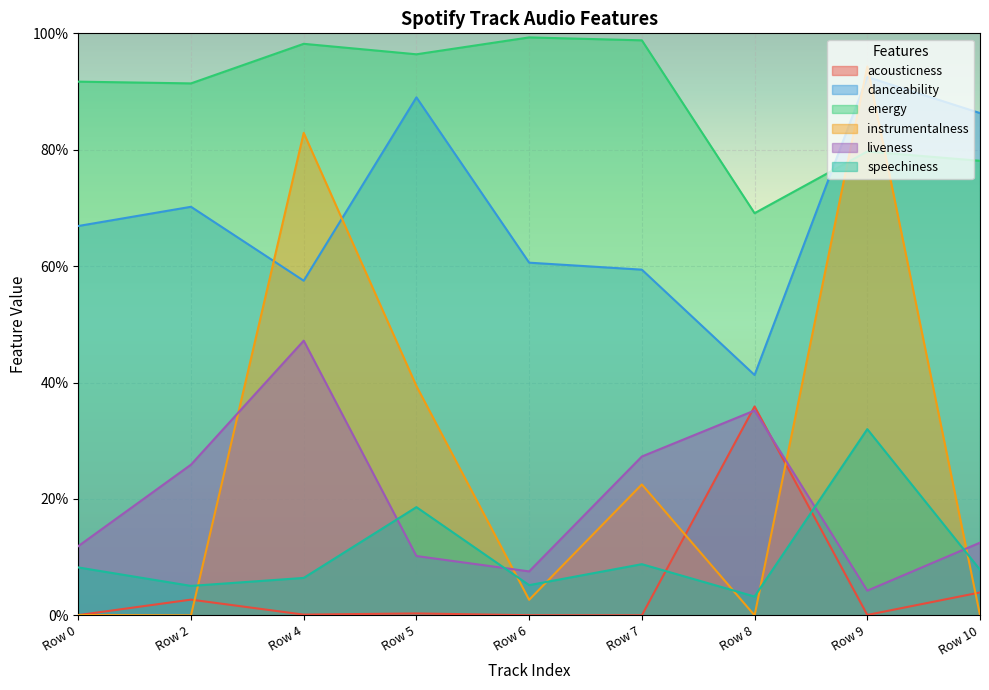

What is the greatest value displayed?

1.0